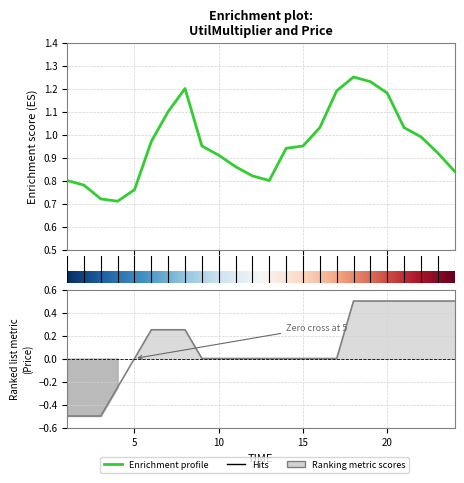

The UtilMultiplier series shows 0.7 at 3. True or false?

True